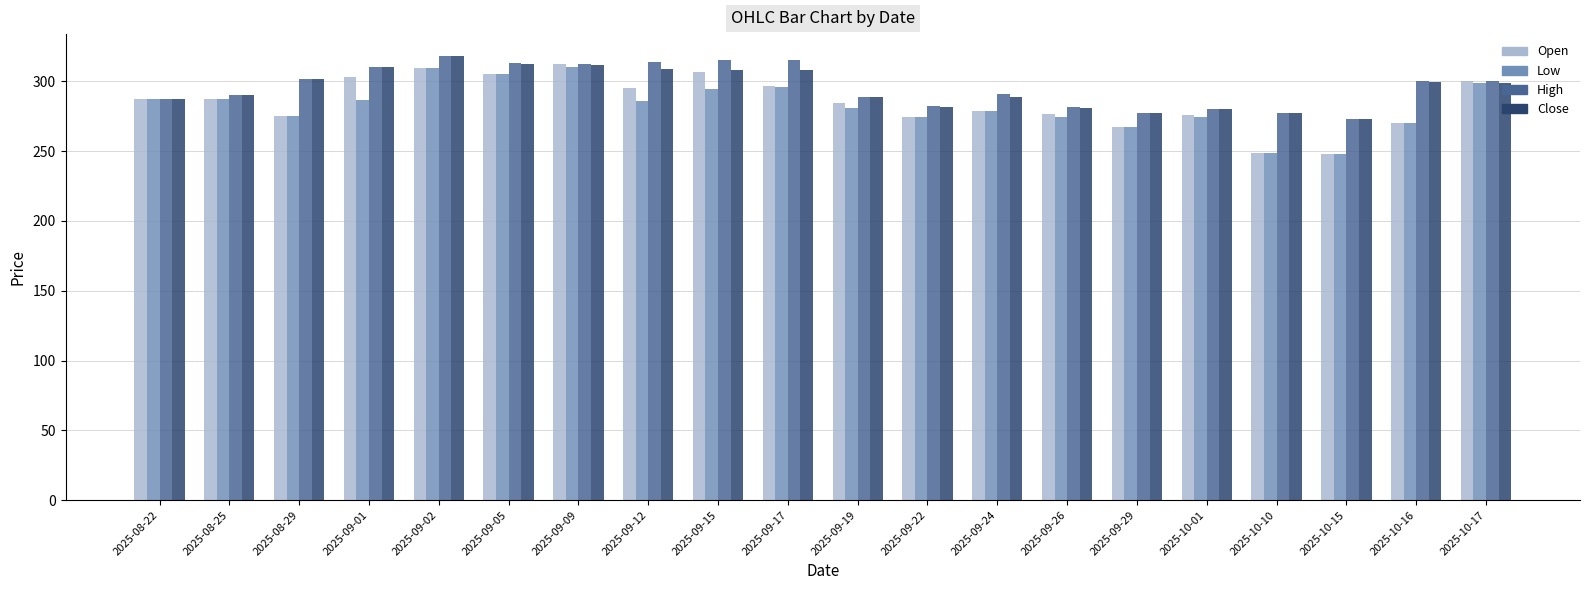

What is the average value of the Low series?

282.8